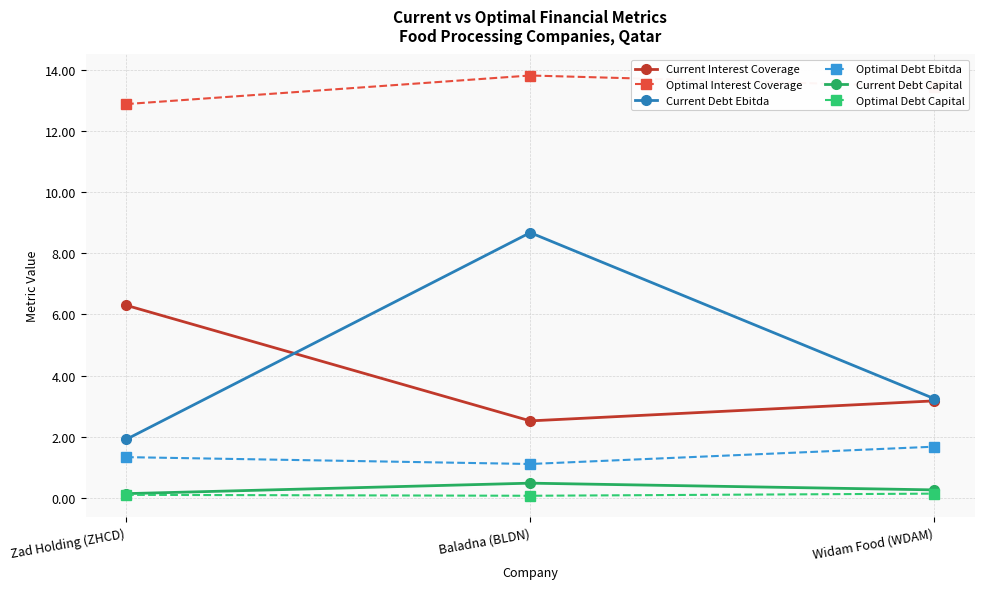

Rank the categories by Optimal Interest Coverage value from lowest to highest.

Zad Holding (ZHCD), Widam Food (WDAM), Baladna (BLDN)